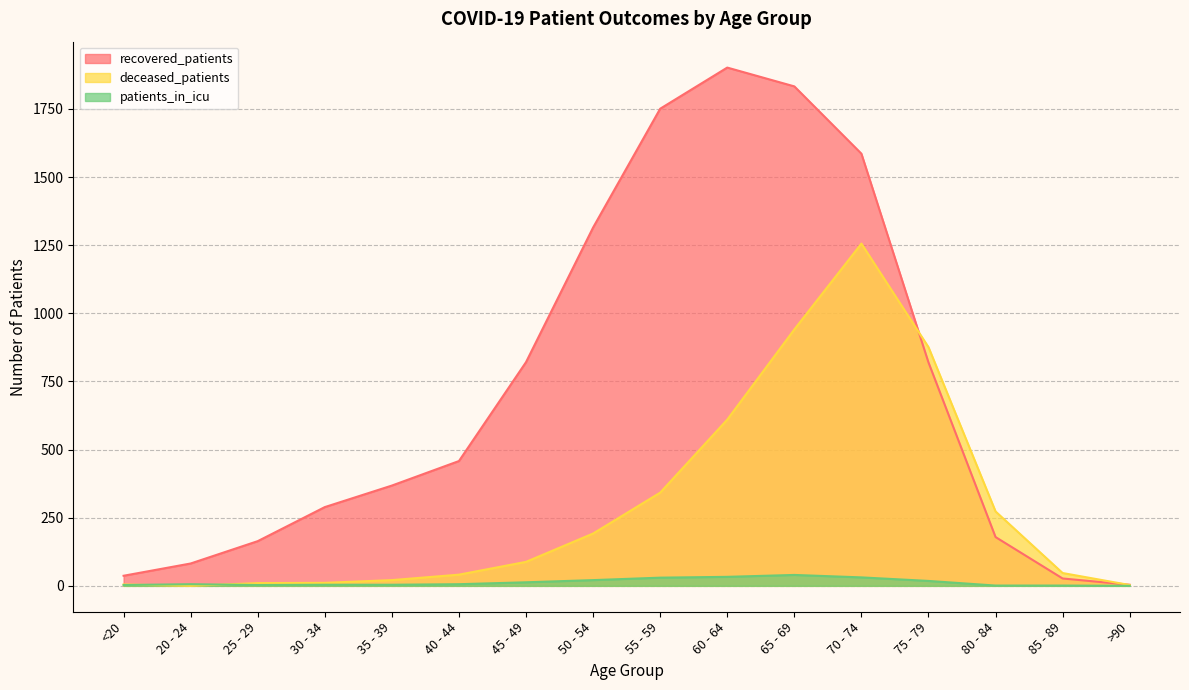

What is the label of the 1st point from the left?

<20